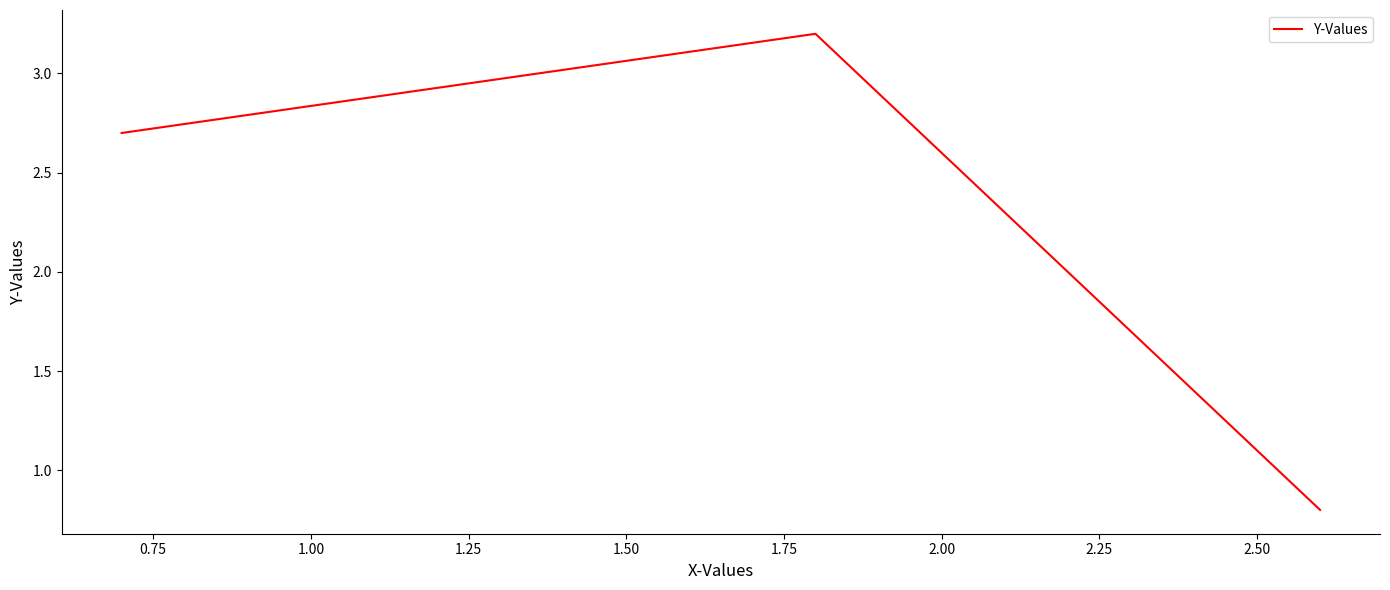

What is the difference between the maximum and minimum values?

2.4